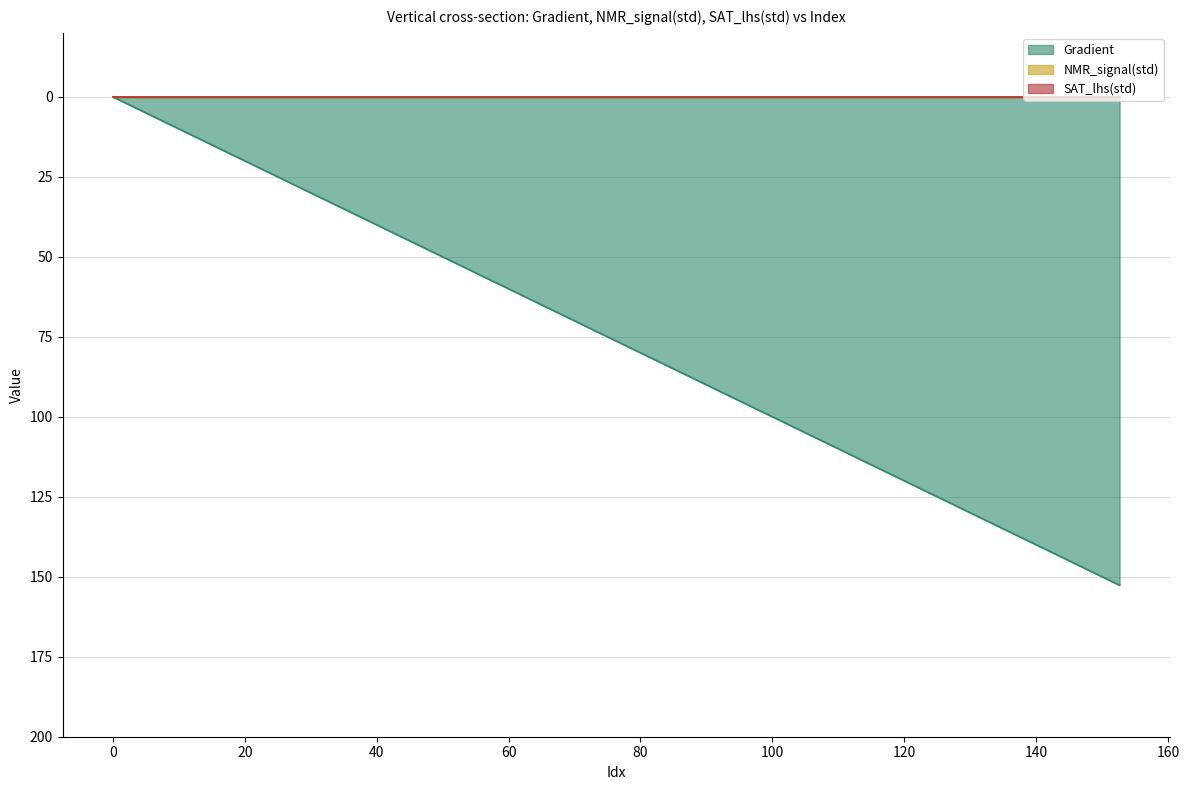

Does the chart have visible grid lines?

Yes